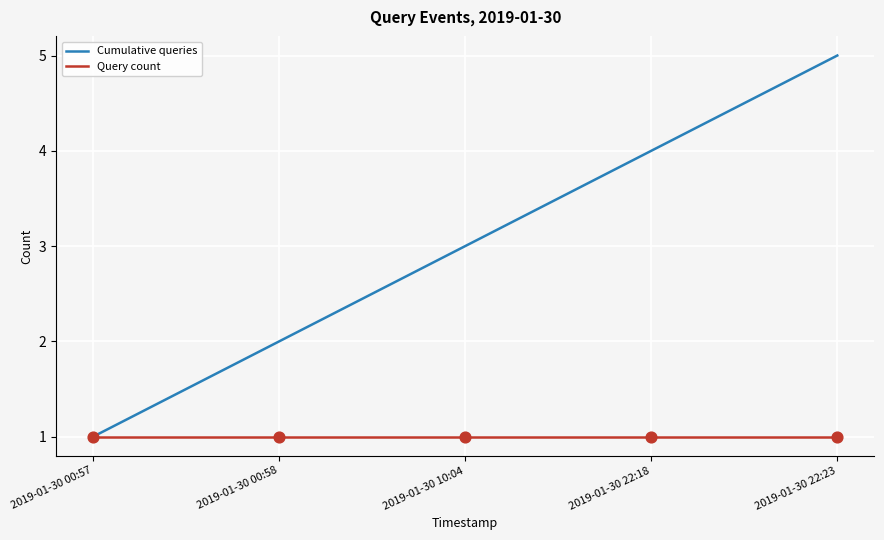

Which series changed the most between 2019-01-30 00:58 and 2019-01-30 10:04?

Cumulative queries